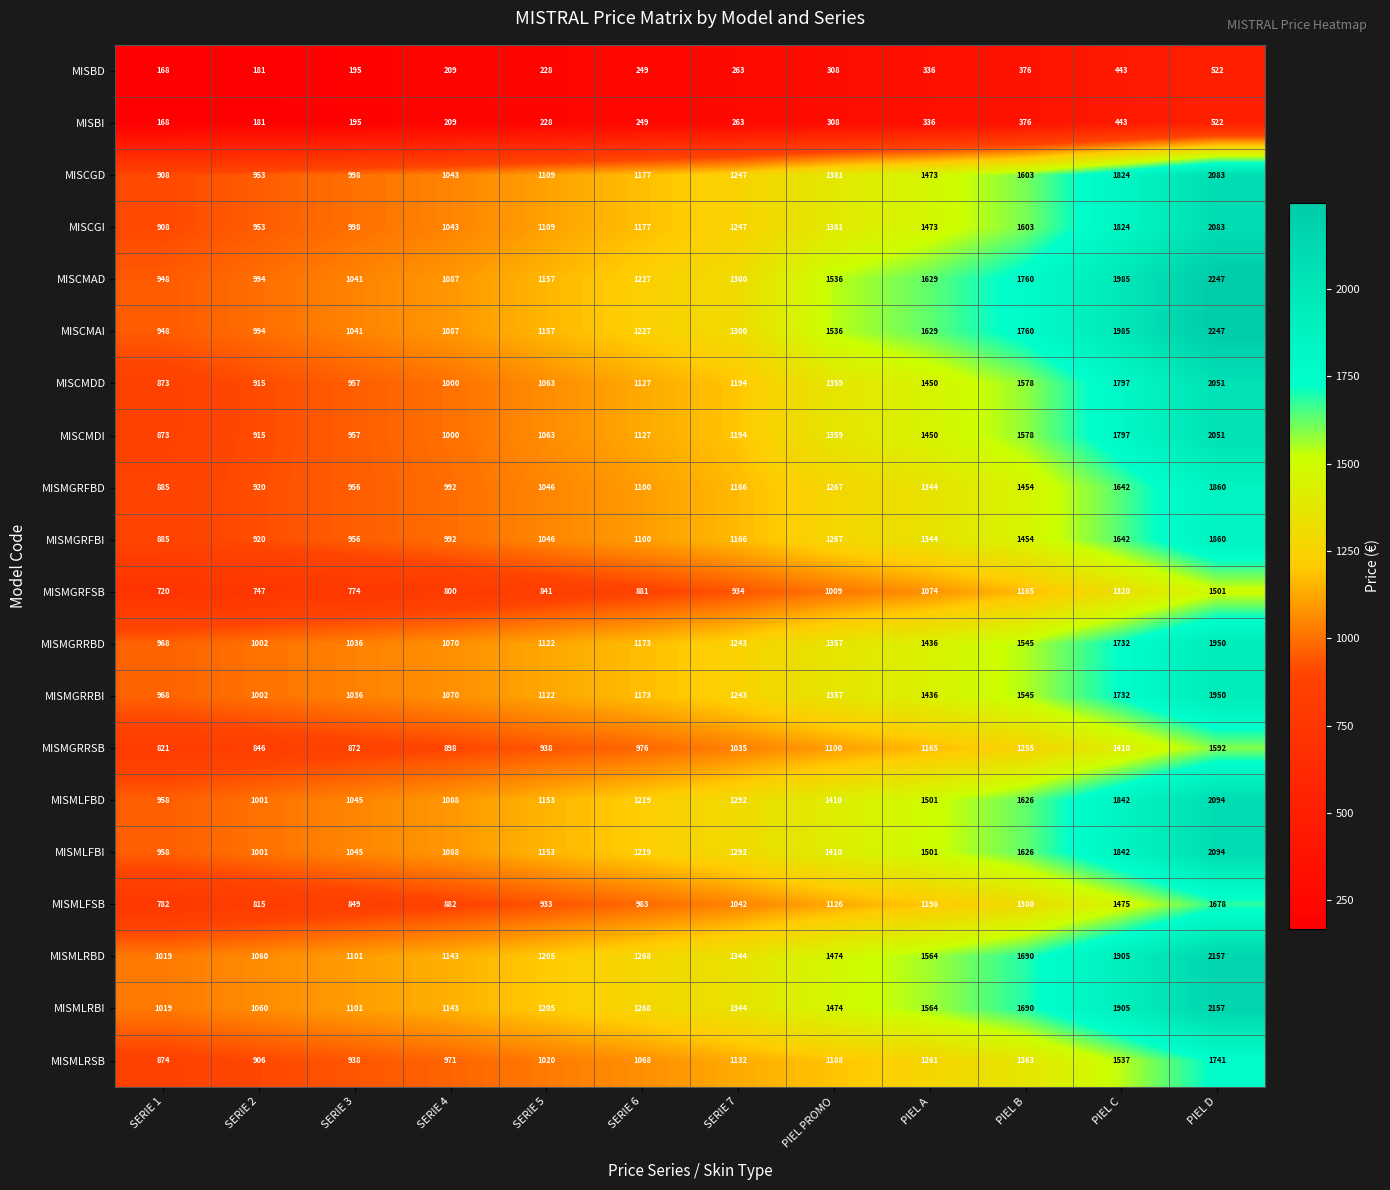

Which label corresponds to the largest value in the chart?

PIEL D